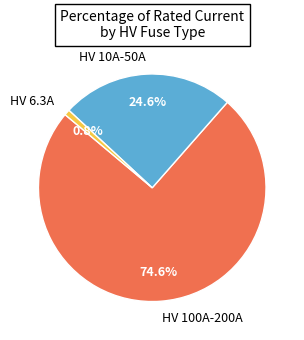

What is the largest slice in the pie chart?

HV 100A-200A